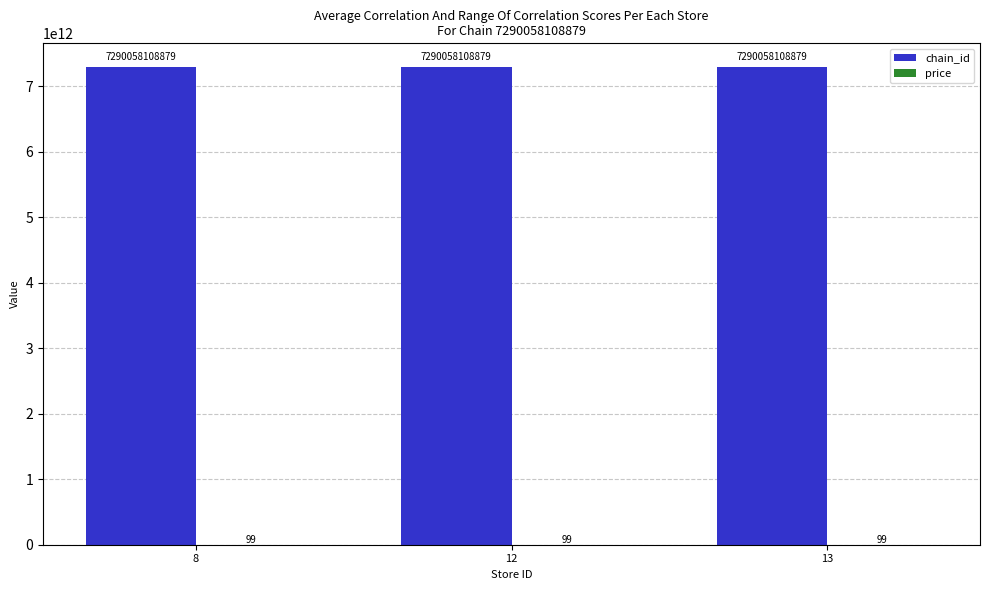

Does the chart contain stacked bars?

No